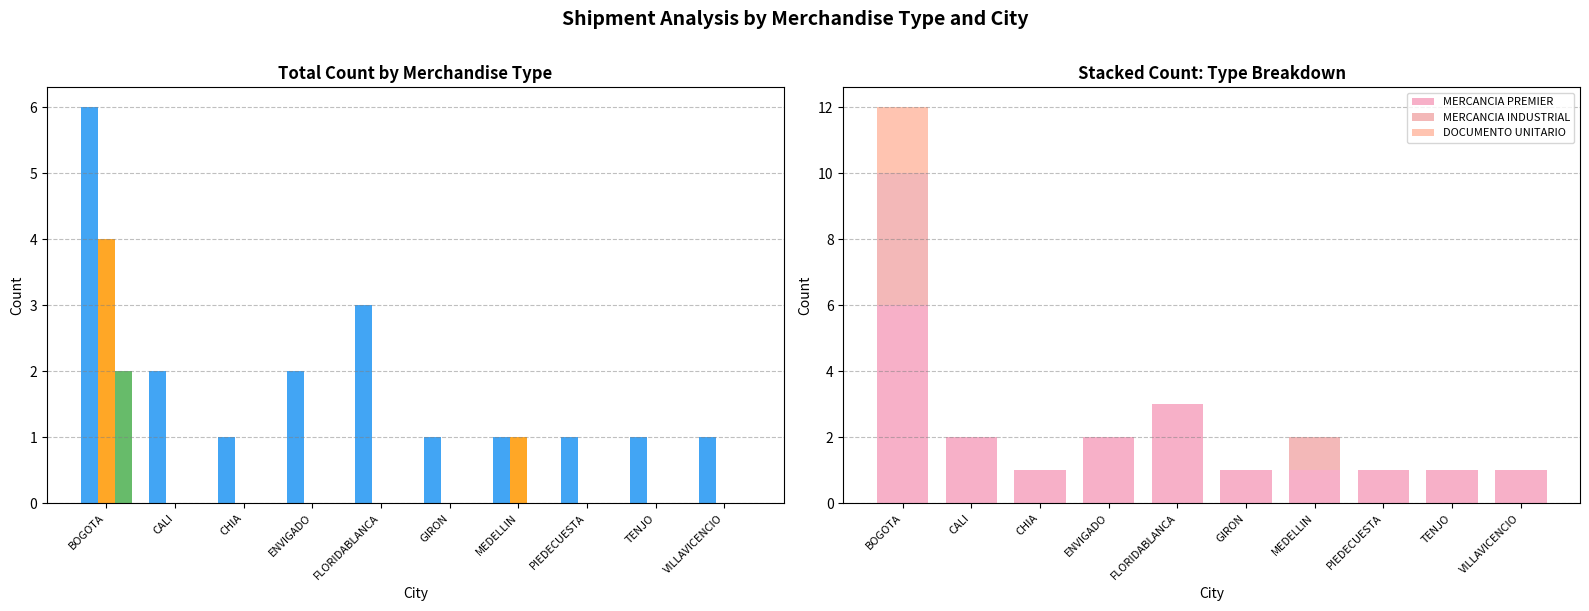

Is the value of MERCANCIA INDUSTRIAL at FLORIDABLANCA greater than the value of MERCANCIA PREMIER at CHIA?

No